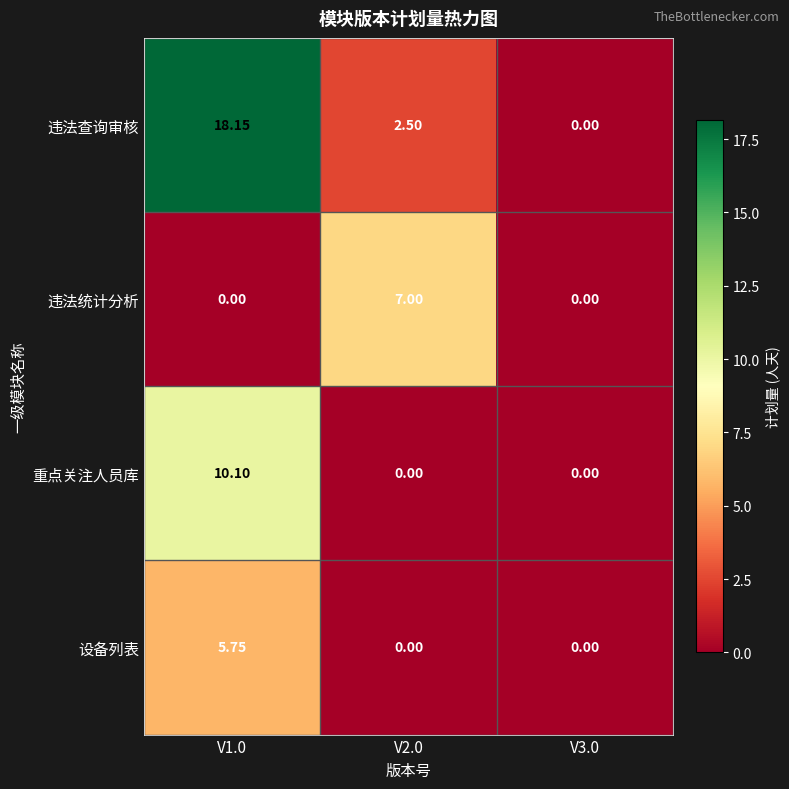

Between V1.0 and V2.0, which series saw the biggest shift?

违法查询审核